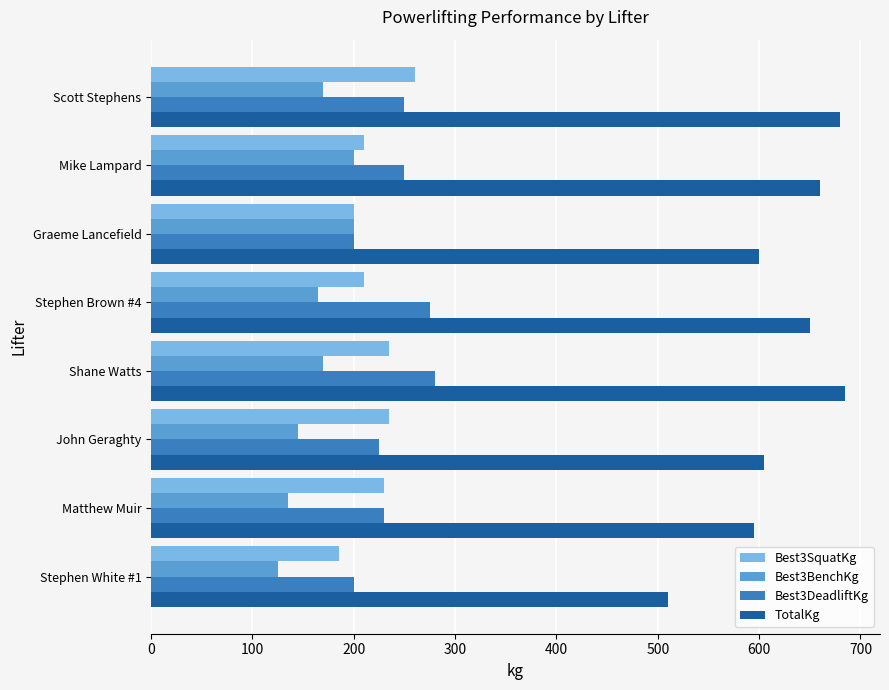

What is the difference between the second highest and second lowest values in the Best3DeadliftKg series?

75